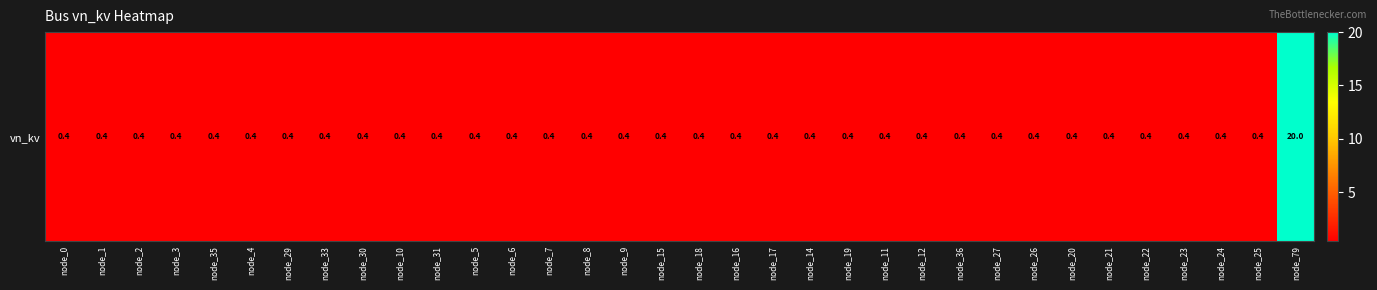

How many data points does each series have?

34